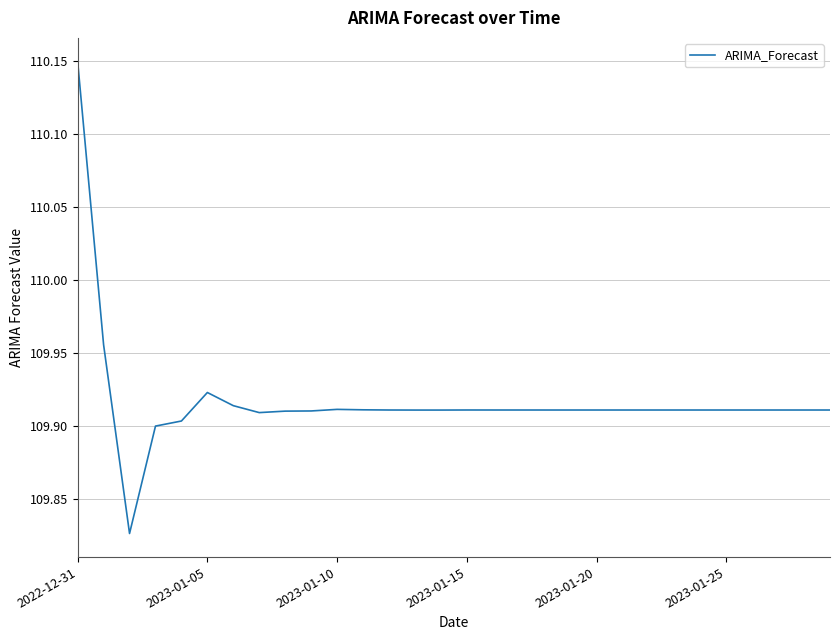

What is the difference between the maximum and minimum values?

0.3